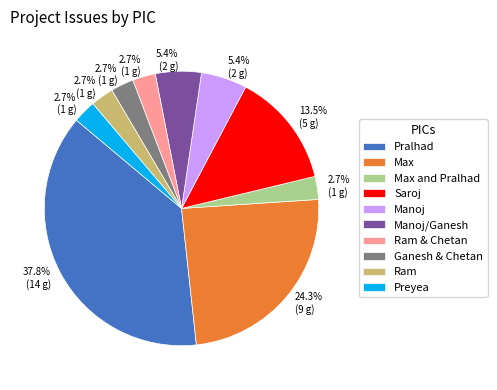

Is Manoj/Ganesh the majority of the pie?

No